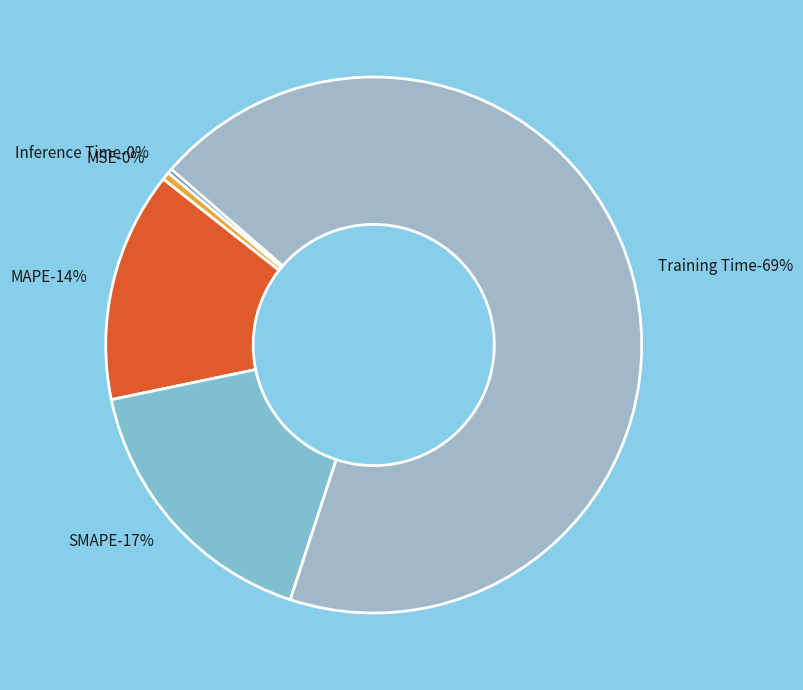

To the nearest percent, what portion does MAPE represent?

14%